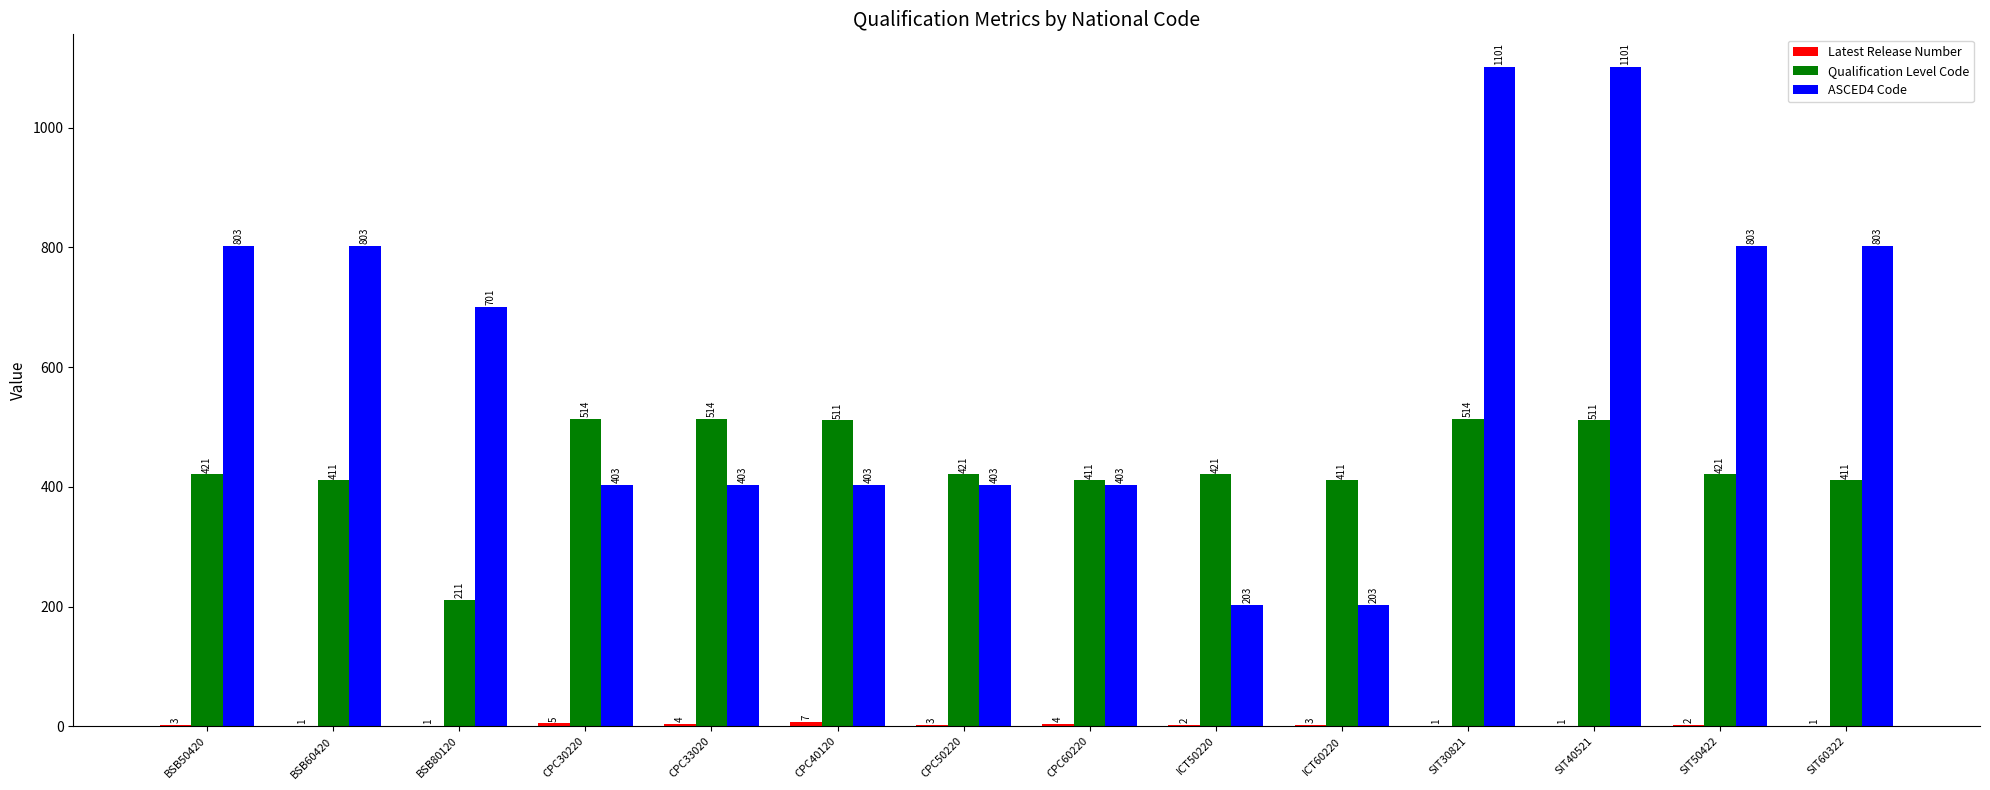

What is the maximum value for Qualification Level Code?

514